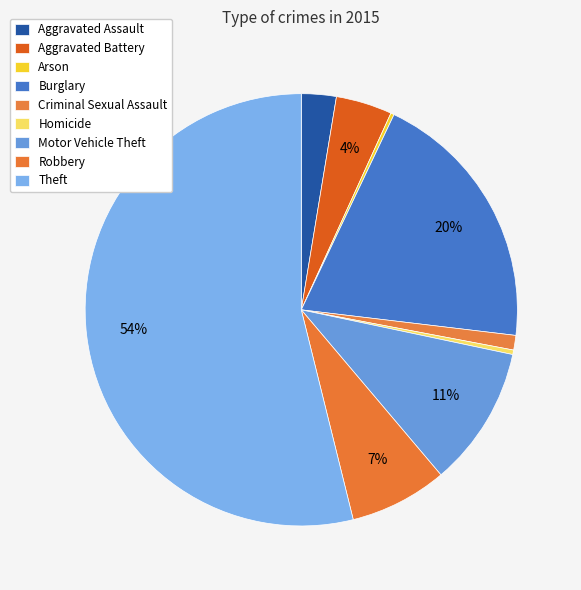

Which slice is the smallest?

Arson